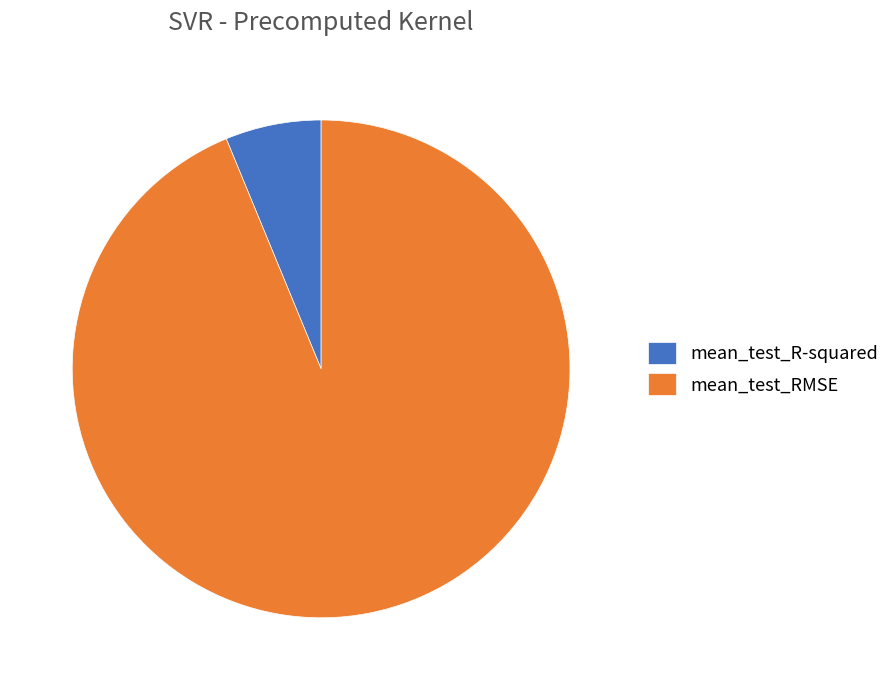

Which has a higher value, mean_test_R-squared or mean_test_RMSE?

mean_test_RMSE